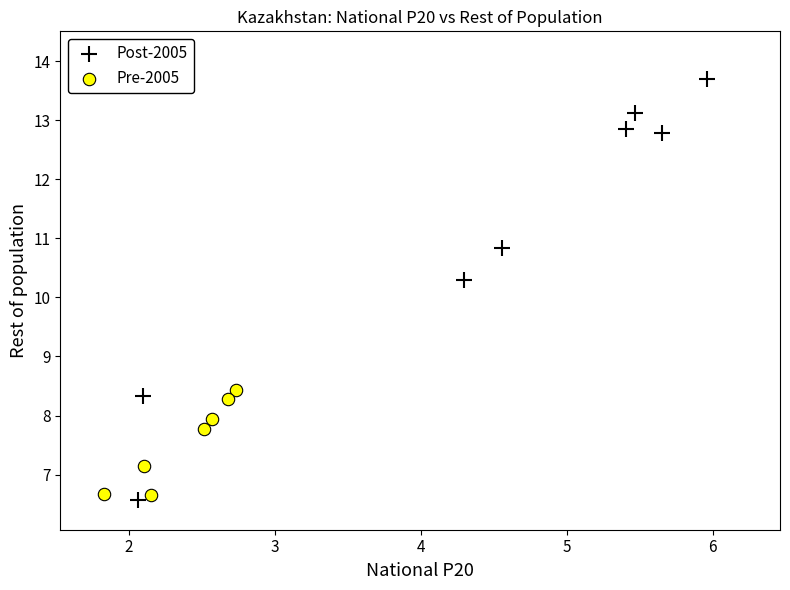

Which series has the largest Y range (max minus min)?

Post-2005